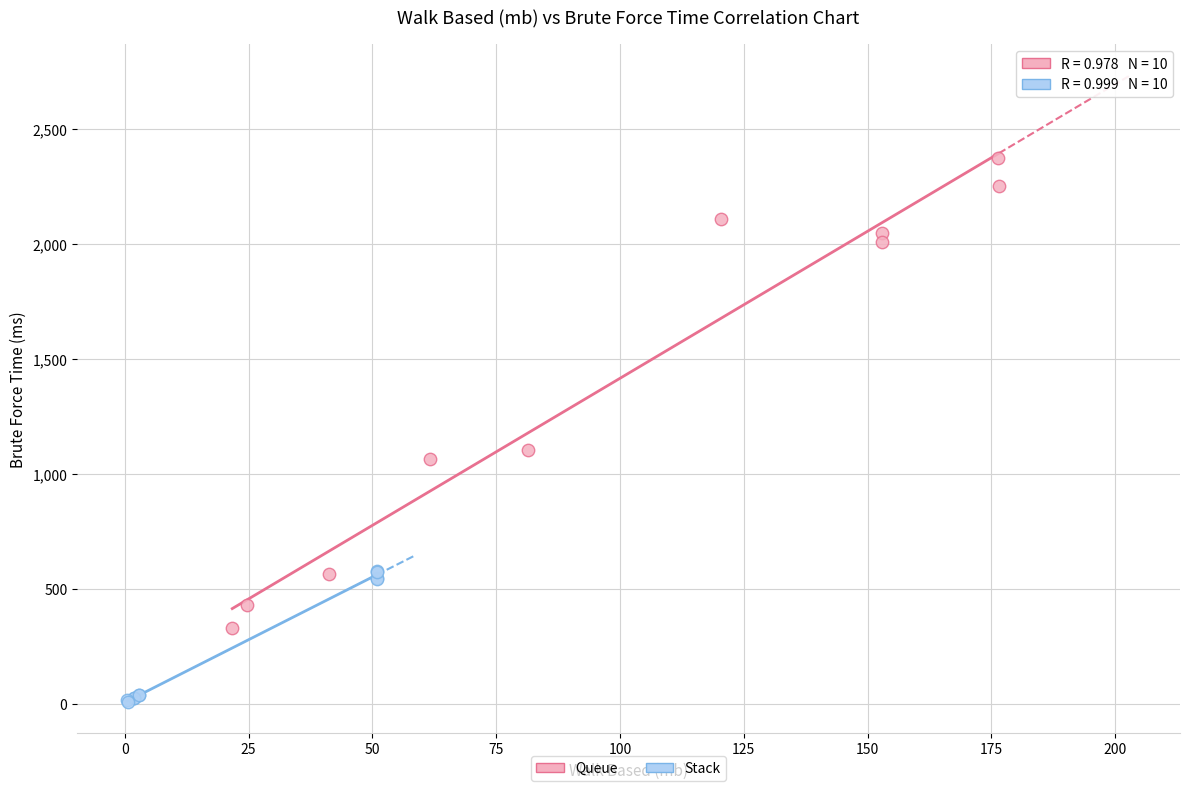

Which series reaches the minimum Y coordinate?

Stack